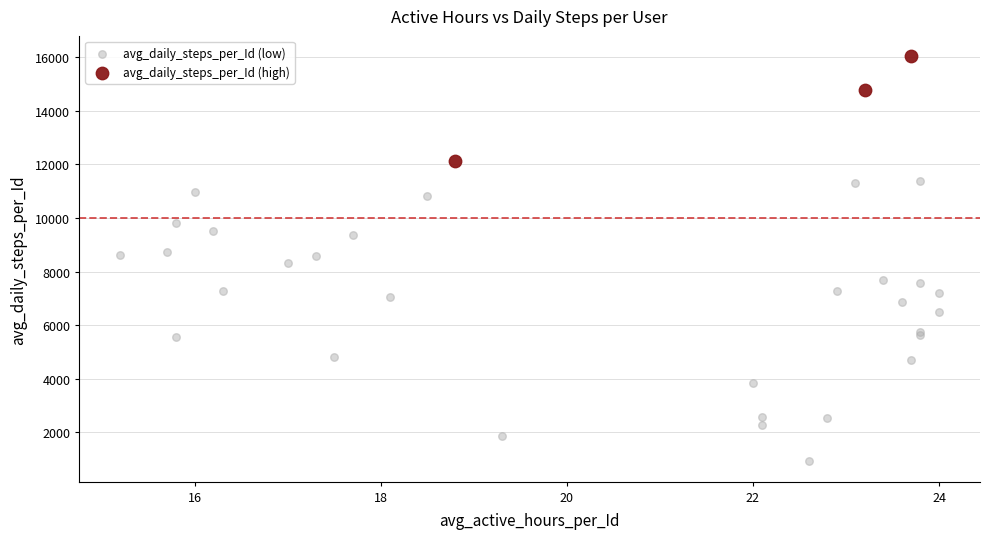

Which series reaches the maximum Y coordinate?

avg_daily_steps_per_Id (high)